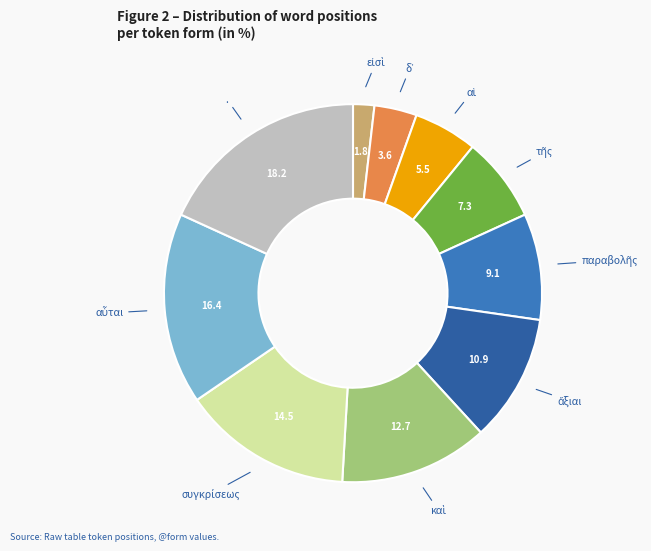

Does any single category account for the majority?

No